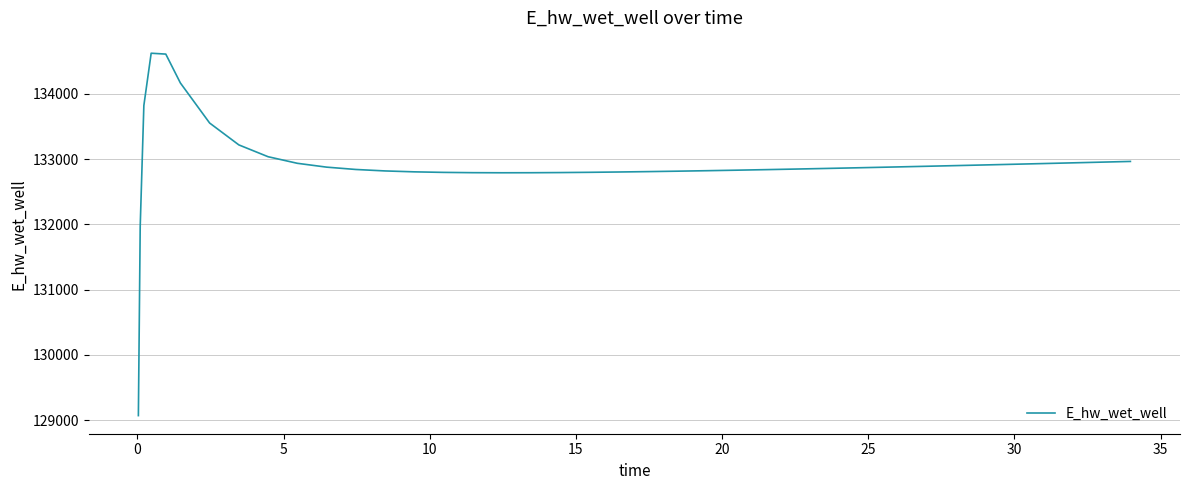

True or false: there are more than 0 points higher than both neighbors.

True